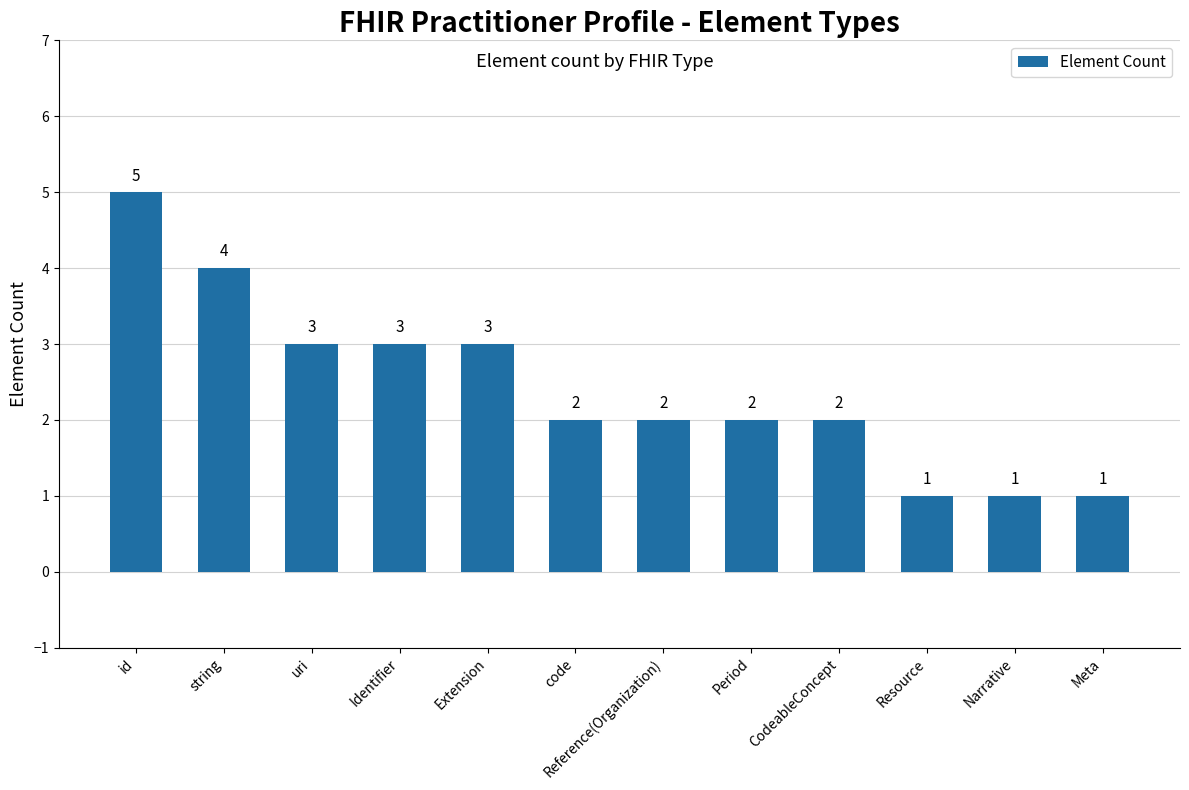

Count the values in the range 2 to 3.

7